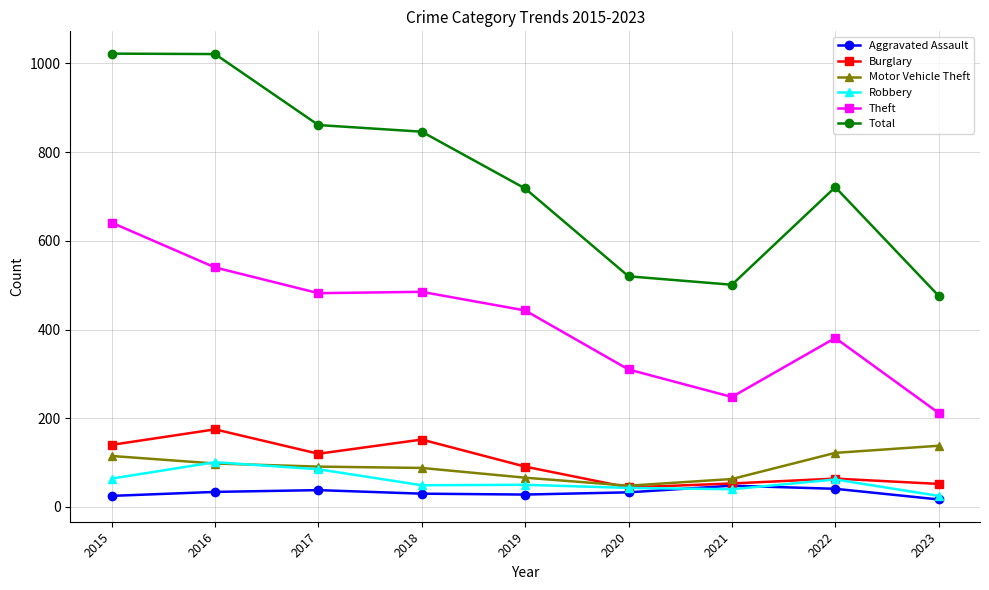

True or false: Robbery has more than 0 interior local peaks.

True